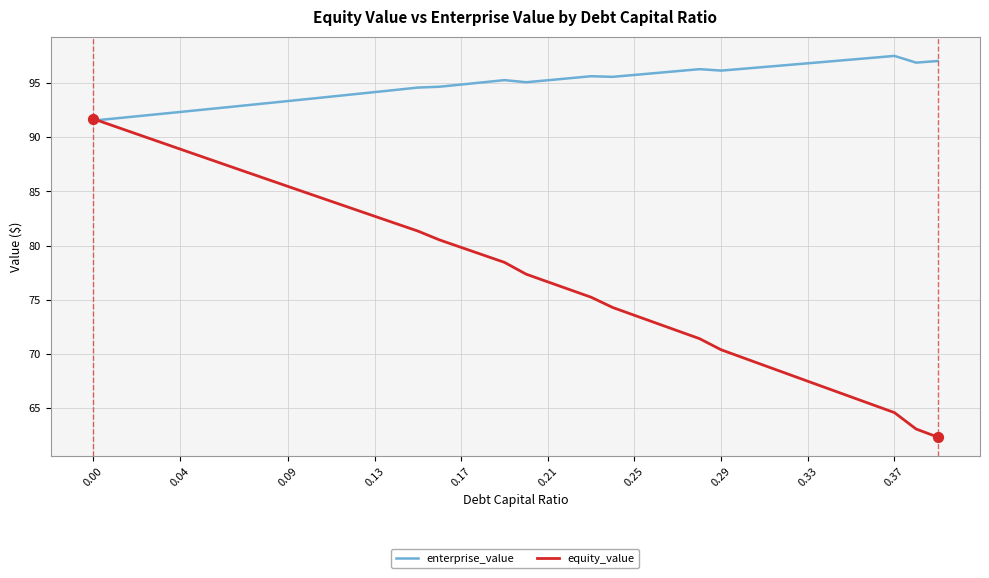

Which series has the largest range (max minus min)?

equity_value